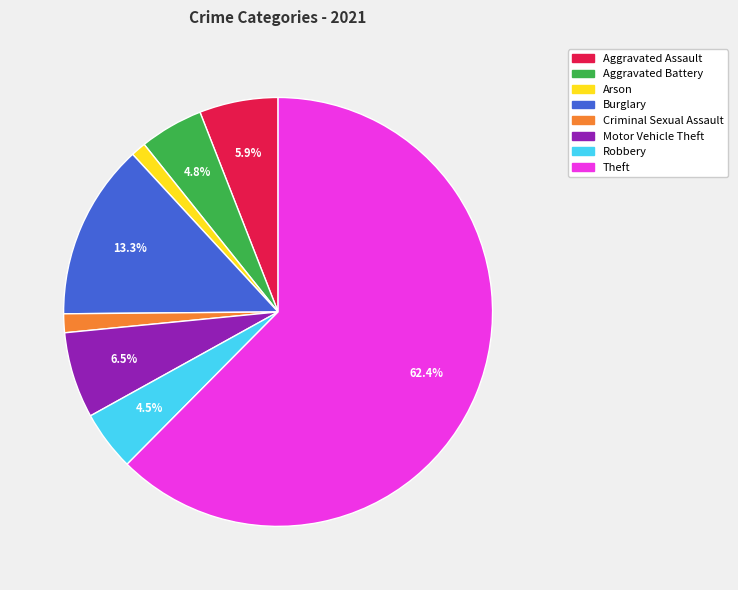

To the nearest percent, what is the combined percentage of Aggravated Assault and Aggravated Battery?

11%